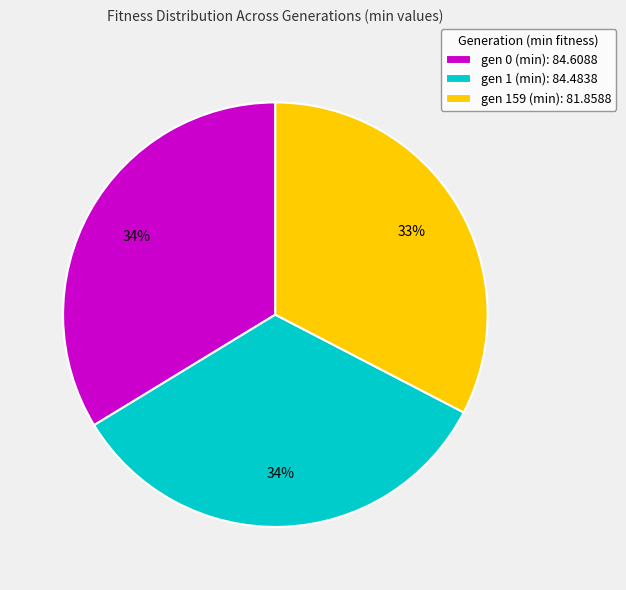

True or false: gen 159 (min) accounts for 45% of the total.

False